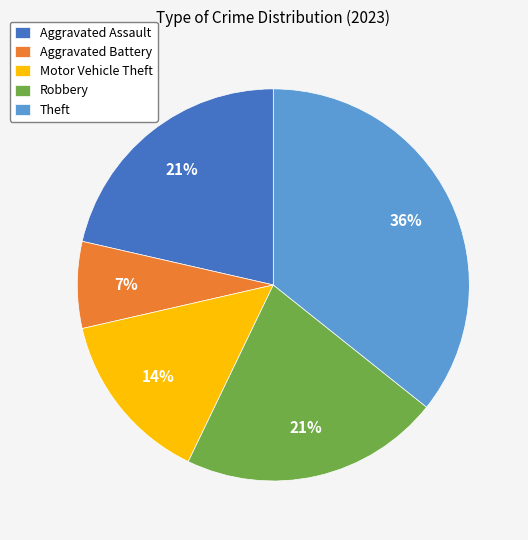

Do Aggravated Assault and Theft together represent more than half of the pie?

Yes